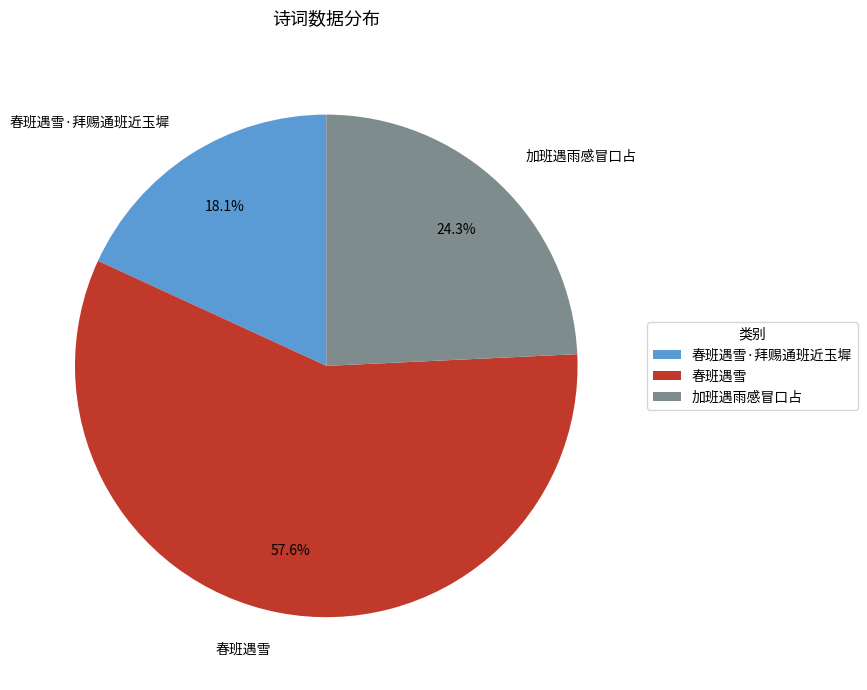

What percentage is the 春班遇雪·拜赐通班近玉墀 slice, to the nearest percent?

18%